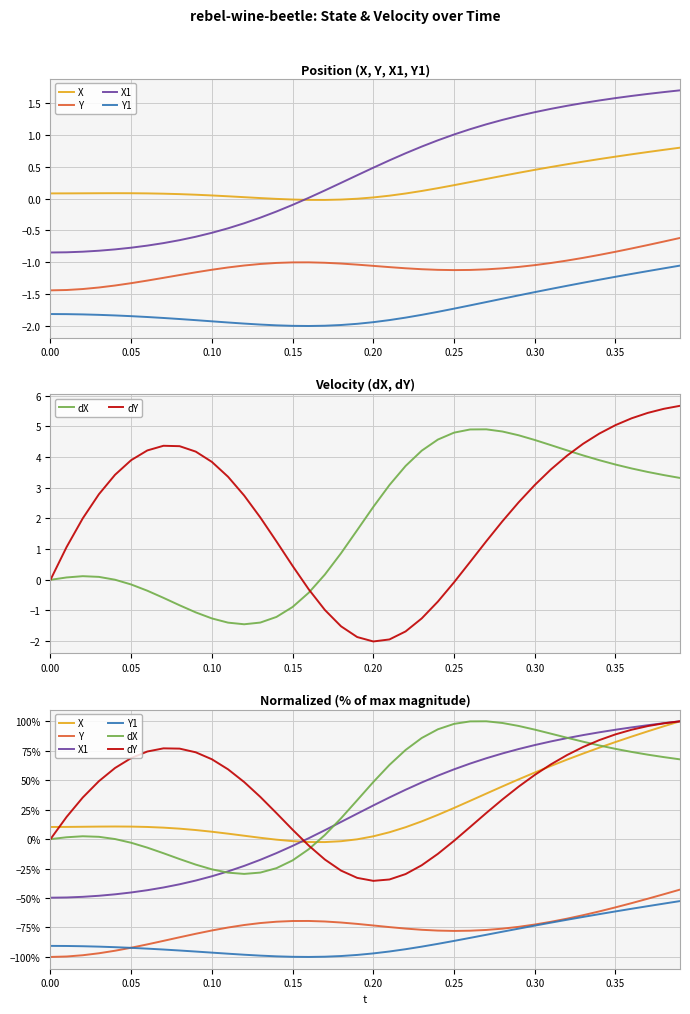

After their last crossing, which series has the higher values: dY or dX?

dY